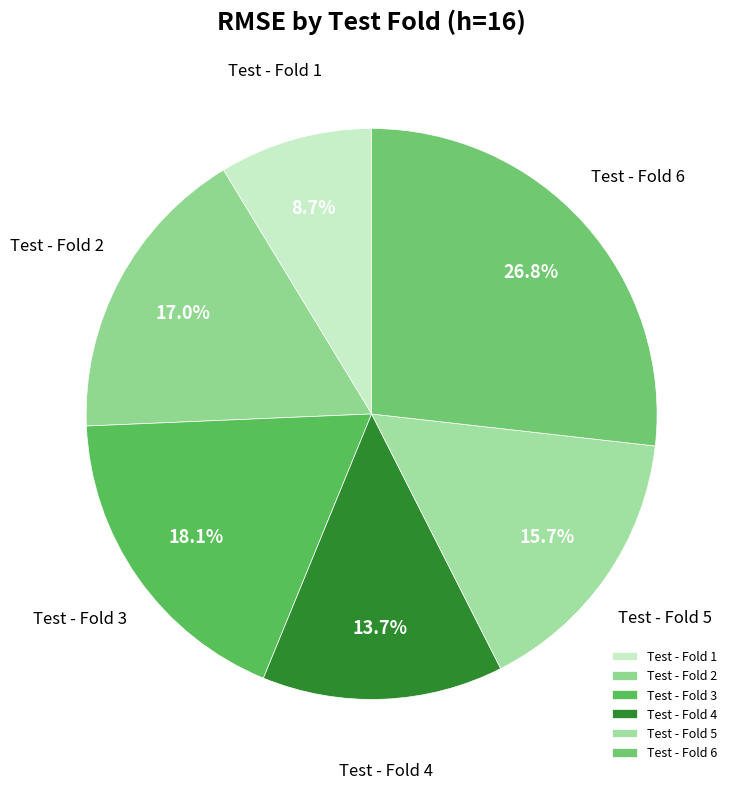

What is the ratio of the value at Test - Fold 2 to the value at Test - Fold 3?

0.9